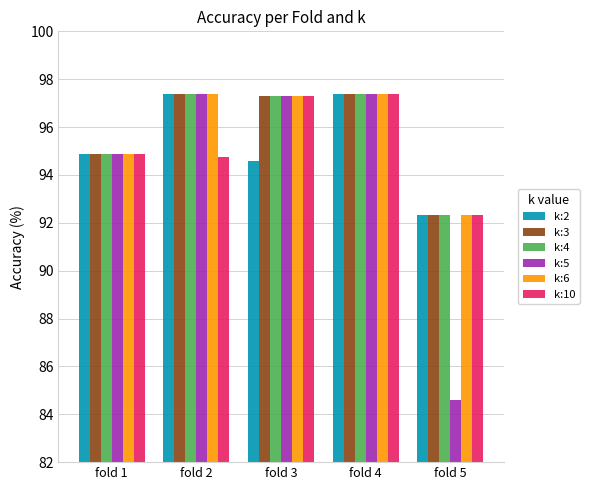

What is the value of the k:4 bar at the 3rd from the left?

97.3